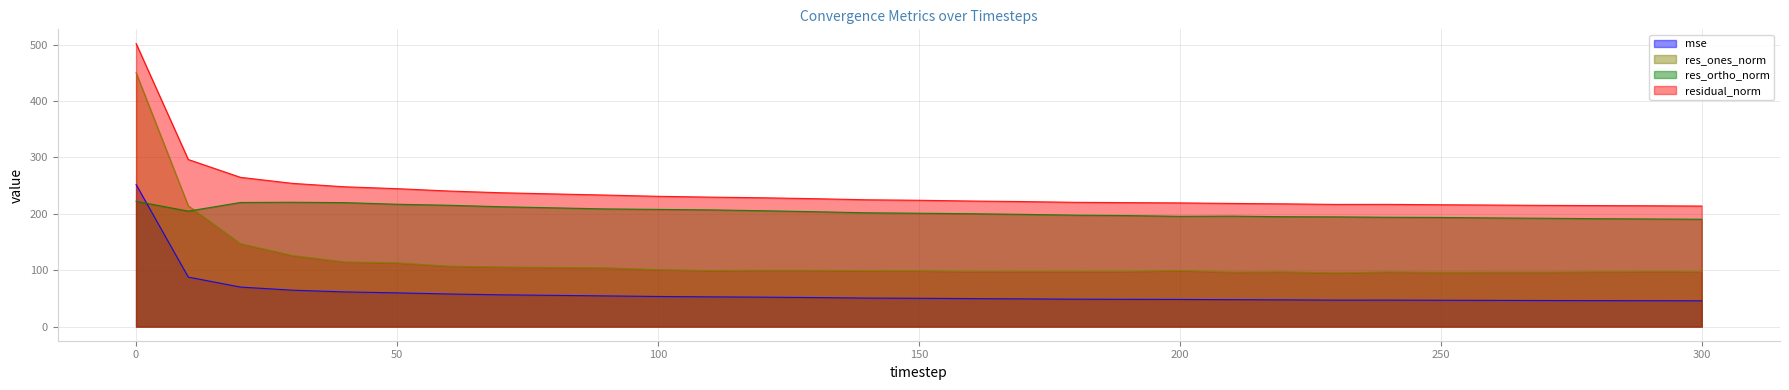

Between 0 and 170, which series saw the biggest shift?

res_ones_norm